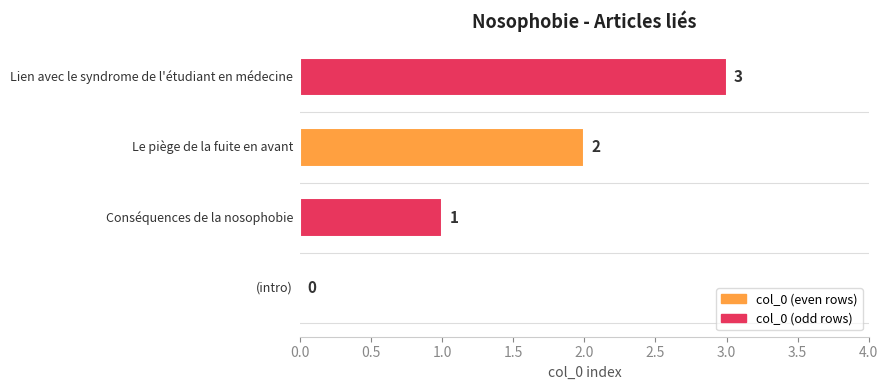

What is the greatest value displayed?

3